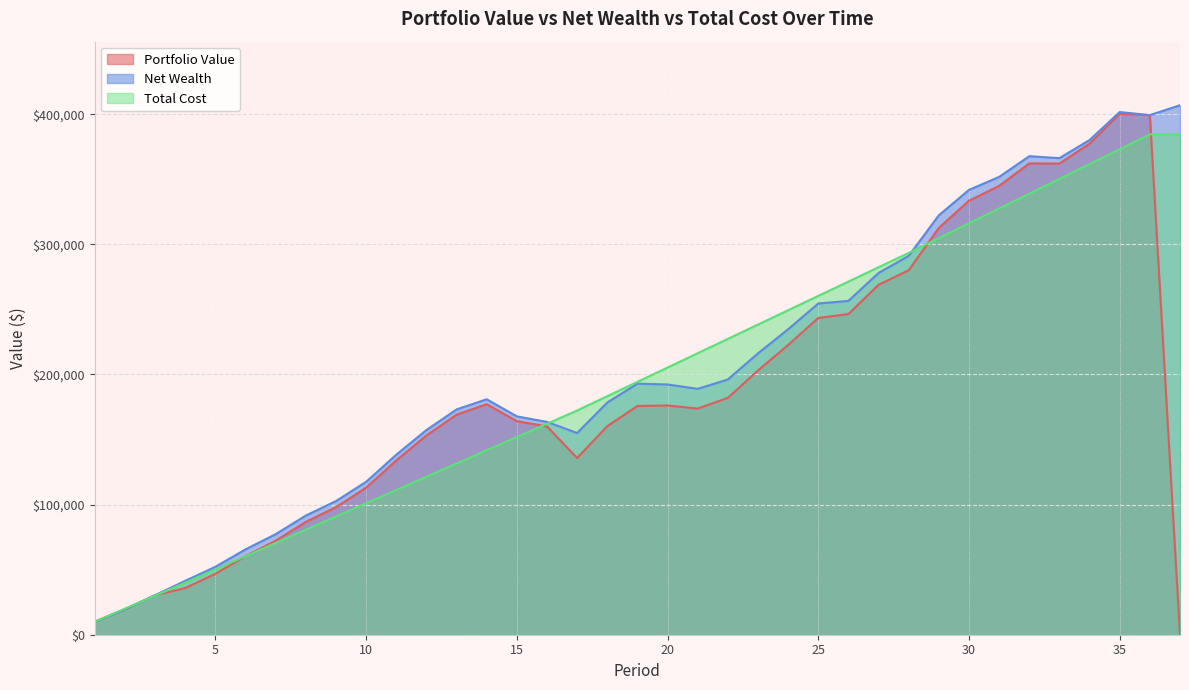

Between which two adjacent categories do Net Wealth and Total Cost first intersect?

2 and 3